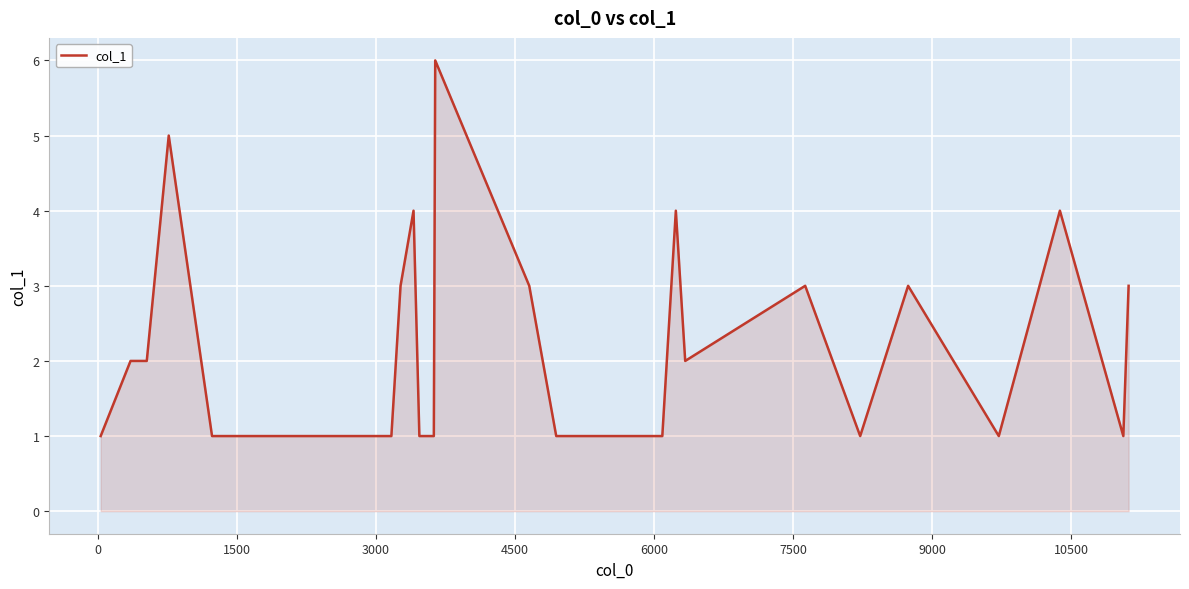

What is the maximum value shown in the chart?

6